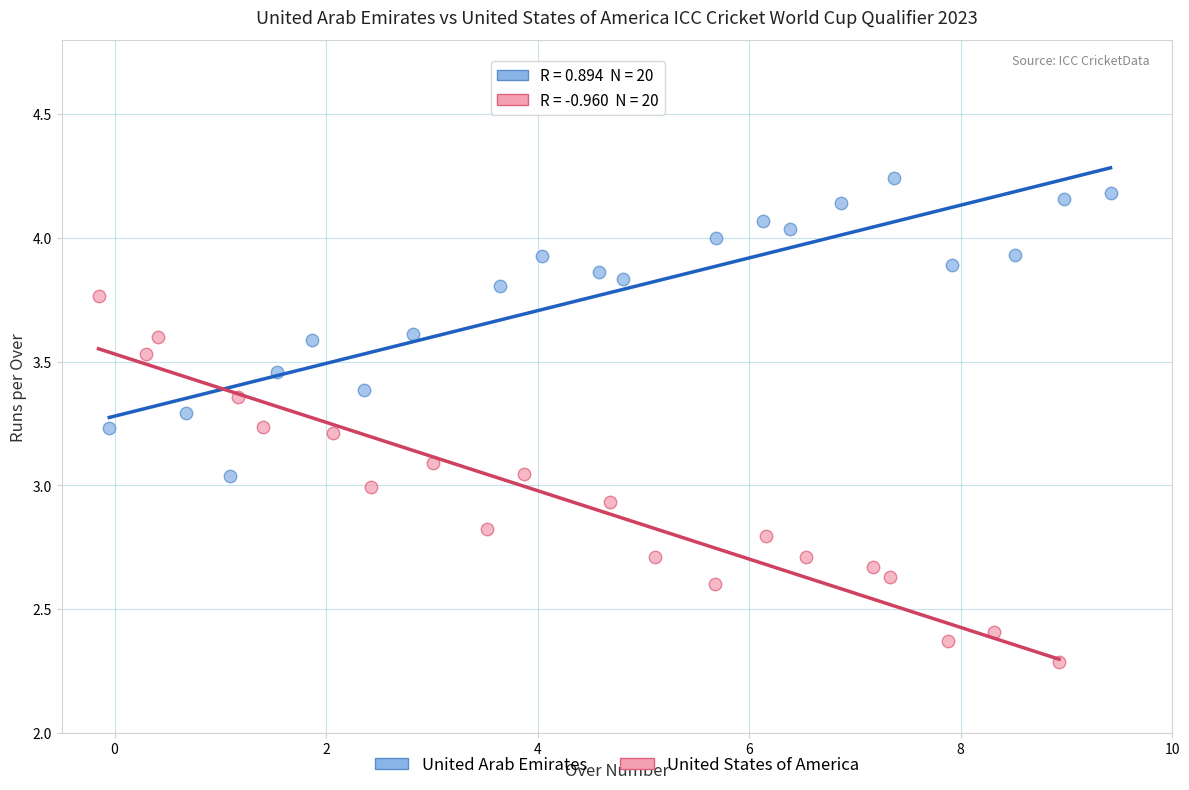

Which series contains the highest Y value?

United Arab Emirates